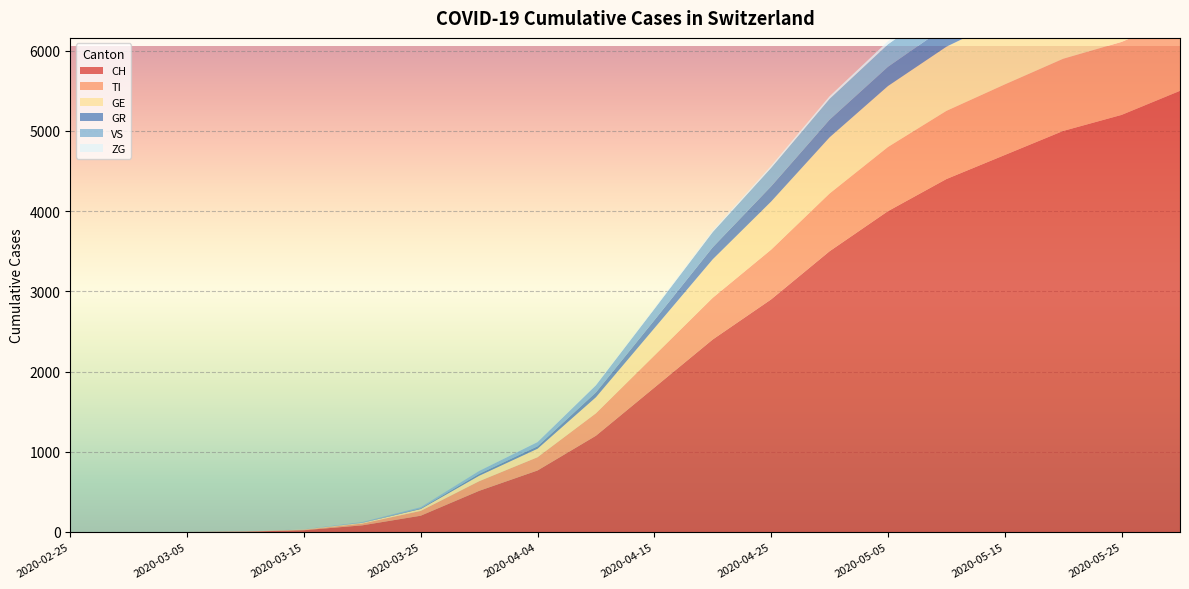

Reading right to left, what are all the values shown in this chart?

CH: 2020-05-31=5500	2020-05-25=5200	2020-05-20=5000	2020-05-15=4700	2020-05-10=4400	2020-05-05=4000	2020-04-30=3500	2020-04-25=2900	2020-04-20=2400	2020-04-15=1800	2020-04-10=1200	2020-04-04=767	2020-03-31=513	2020-03-25=203	2020-03-20=83	2020-03-15=22	2020-03-10=4	2020-03-05=0	2020-02-29=0	2020-02-25=0
TI: 2020-05-31=920	2020-05-25=910	2020-05-20=900	2020-05-15=880	2020-05-10=850	2020-05-05=800	2020-04-30=720	2020-04-25=620	2020-04-20=520	2020-04-15=400	2020-04-10=280	2020-04-04=165	2020-03-31=120	2020-03-25=60	2020-03-20=22	2020-03-15=6	2020-03-10=1	2020-03-05=0	2020-02-29=0	2020-02-25=0
GE: 2020-05-31=850	2020-05-25=840	2020-05-20=830	2020-05-15=820	2020-05-10=800	2020-05-05=760	2020-04-30=700	2020-04-25=600	2020-04-20=480	2020-04-15=340	2020-04-10=200	2020-04-04=106	2020-03-31=68	2020-03-25=23	2020-03-20=9	2020-03-15=4	2020-03-10=1	2020-03-05=0	2020-02-29=0	2020-02-25=0
GR: 2020-05-31=266	2020-05-25=265	2020-05-20=263	2020-05-15=260	2020-05-10=255	2020-05-05=240	2020-04-30=220	2020-04-25=190	2020-04-20=150	2020-04-15=100	2020-04-10=60	2020-04-04=30	2020-03-31=23	2020-03-25=8	2020-03-20=3	2020-03-15=0	2020-03-10=0	2020-03-05=0	2020-02-29=0	2020-02-25=0
VS: 2020-05-31=305	2020-05-25=303	2020-05-20=301	2020-05-15=298	2020-05-10=292	2020-05-05=280	2020-04-30=260	2020-04-25=230	2020-04-20=190	2020-04-15=140	2020-04-10=90	2020-04-04=53	2020-03-31=37	2020-03-25=15	2020-03-20=7	2020-03-15=2	2020-03-10=0	2020-03-05=0	2020-02-29=0	2020-02-25=0
ZG: 2020-05-31=49	2020-05-25=48	2020-05-20=47	2020-05-15=45	2020-05-10=42	2020-05-05=38	2020-04-30=32	2020-04-25=25	2020-04-20=18	2020-04-15=10	2020-04-10=5	2020-04-04=2	2020-03-31=1	2020-03-25=0	2020-03-20=0	2020-03-15=0	2020-03-10=0	2020-03-05=0	2020-02-29=0	2020-02-25=0